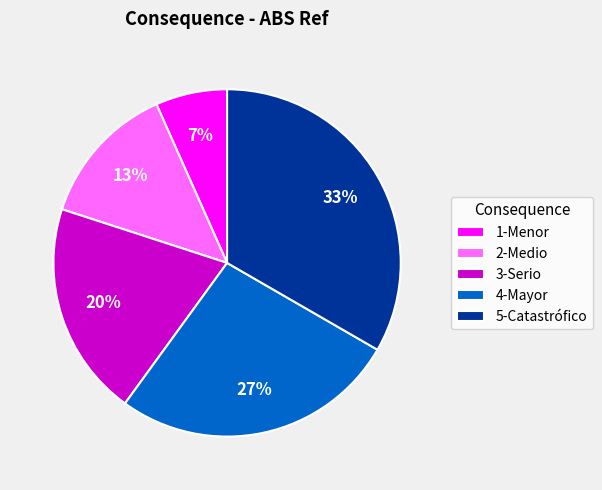

What percentage is the 5-Catastrófico slice, to the nearest percent?

33%